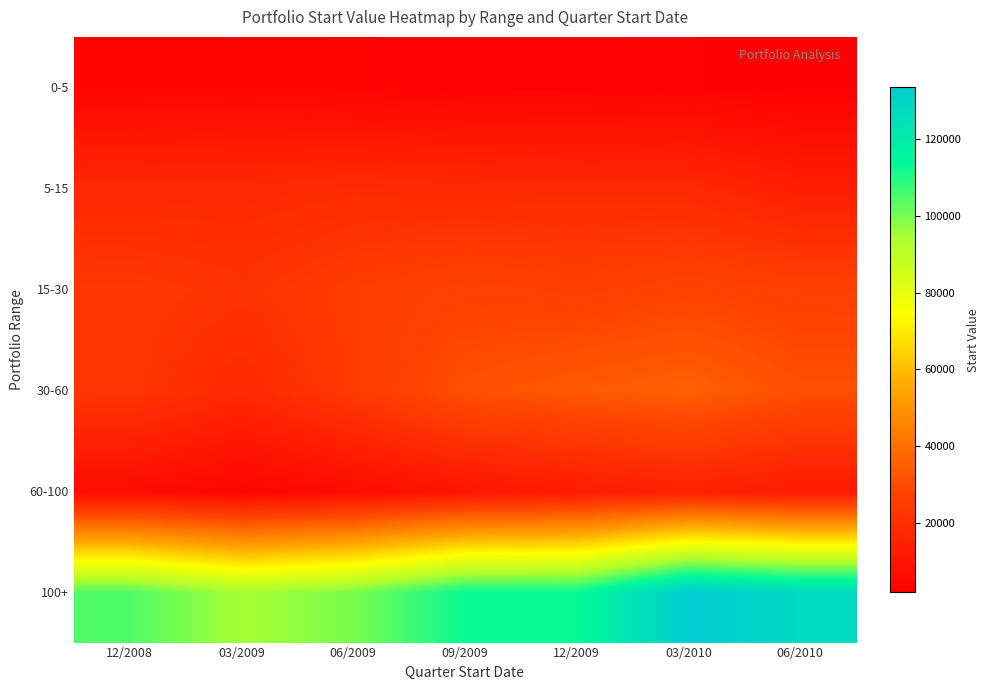

What is the greatest value displayed?

133291.0